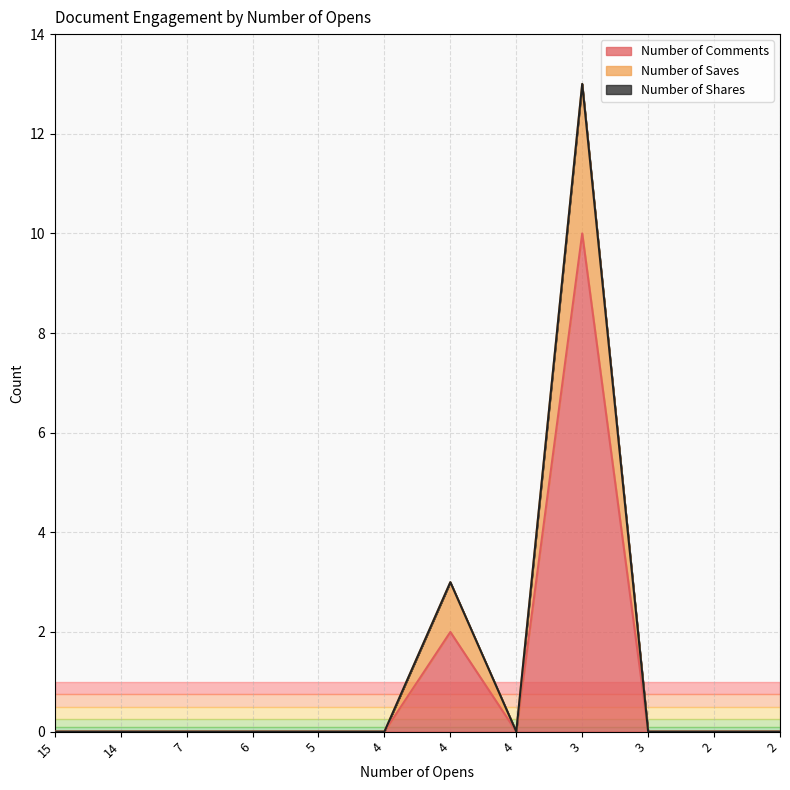

At how many categories does at least one series exceed 0?

2